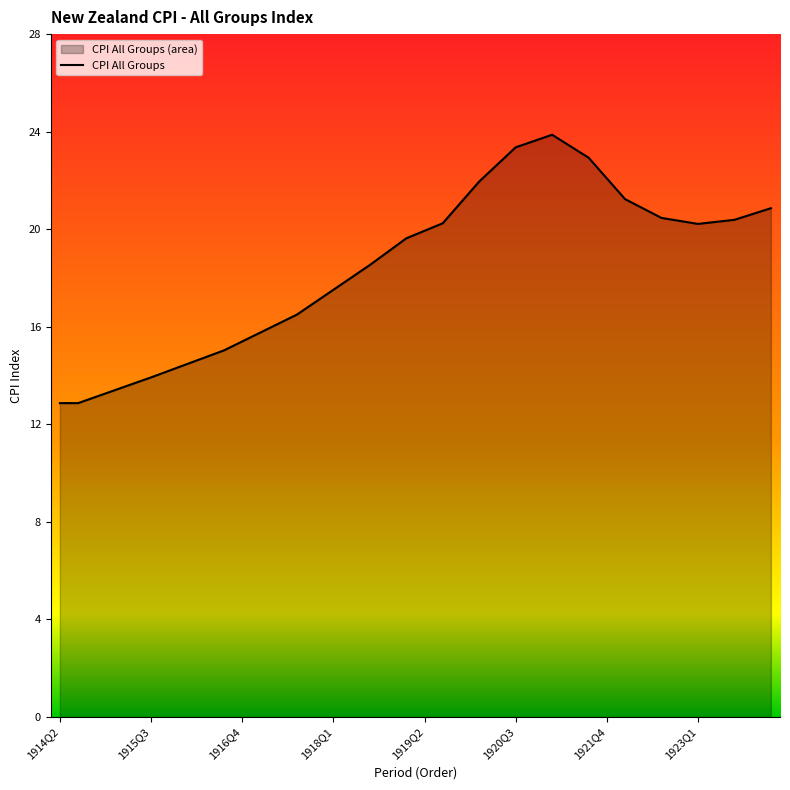

True or false: the data has more than 1 interior local peaks.

False